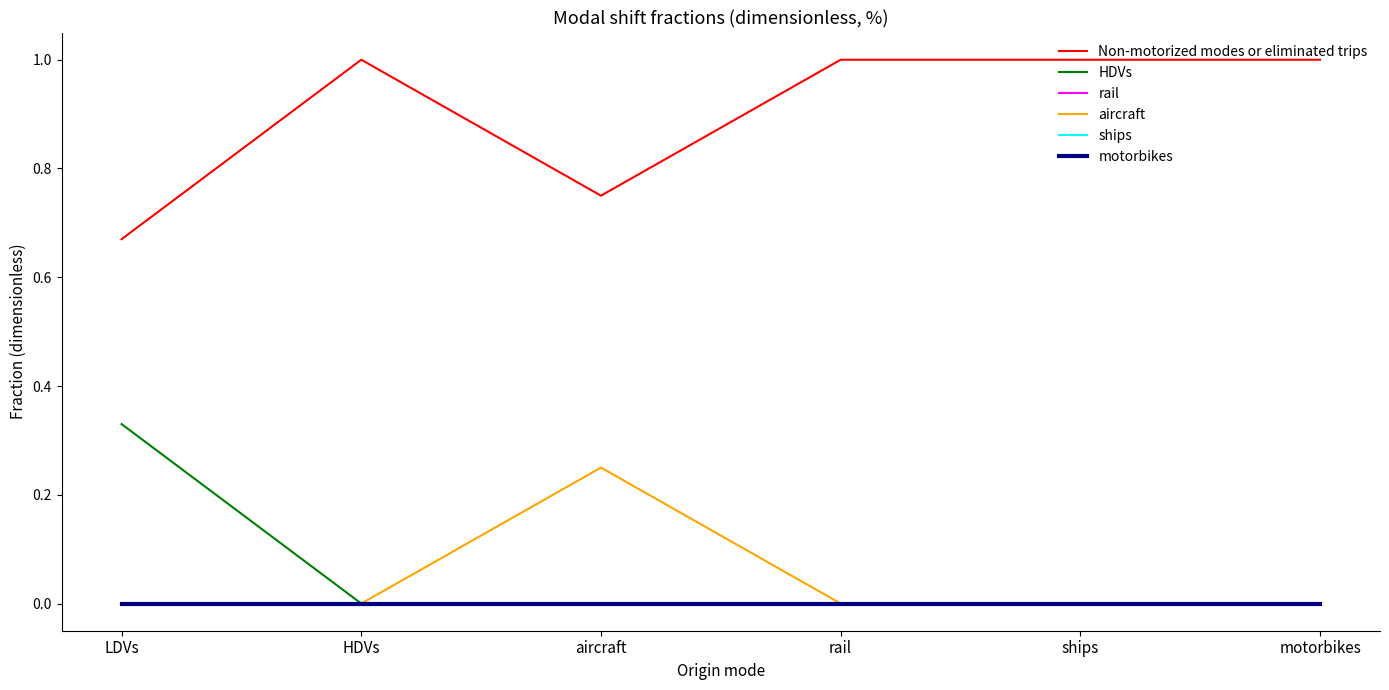

What is the total value across all series at ships?

1.0